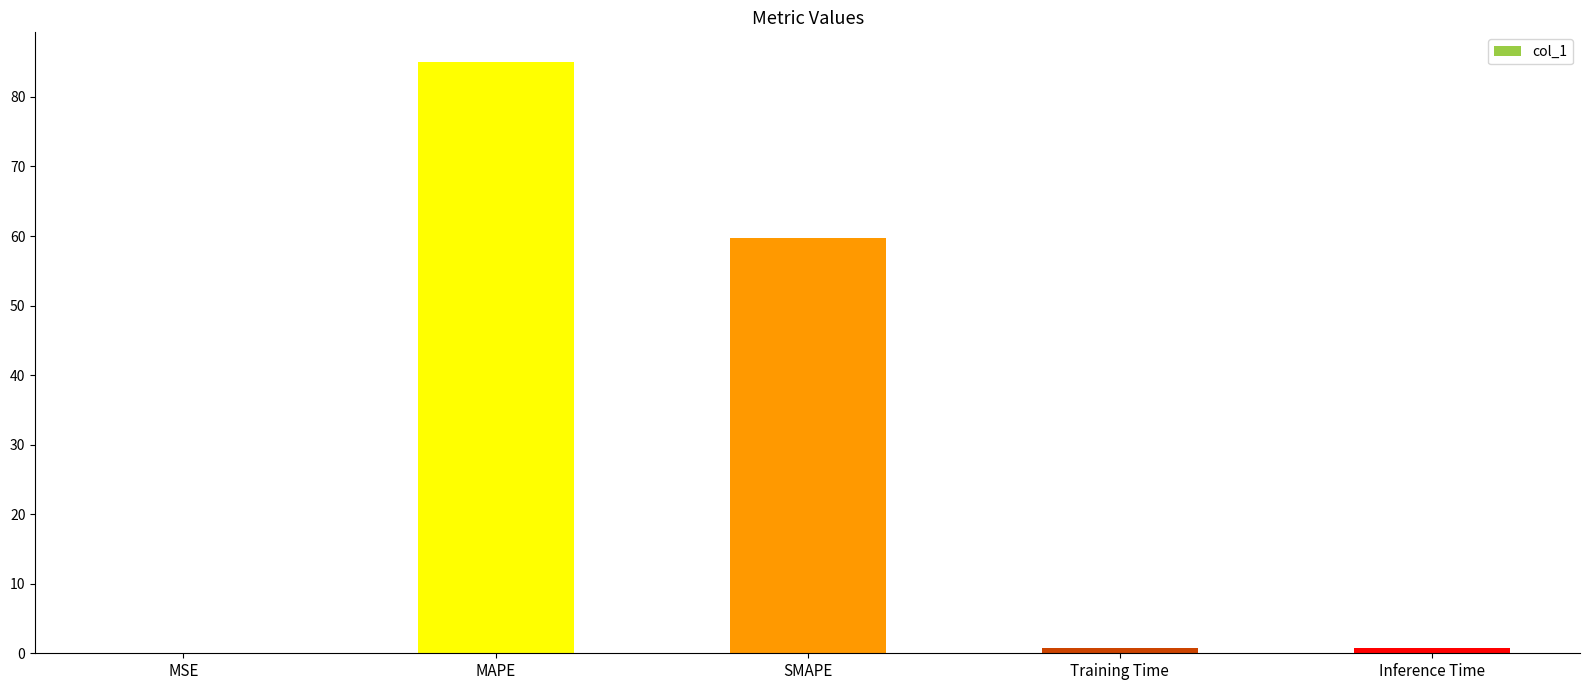

Is it true that the value at SMAPE is 16.2?

False